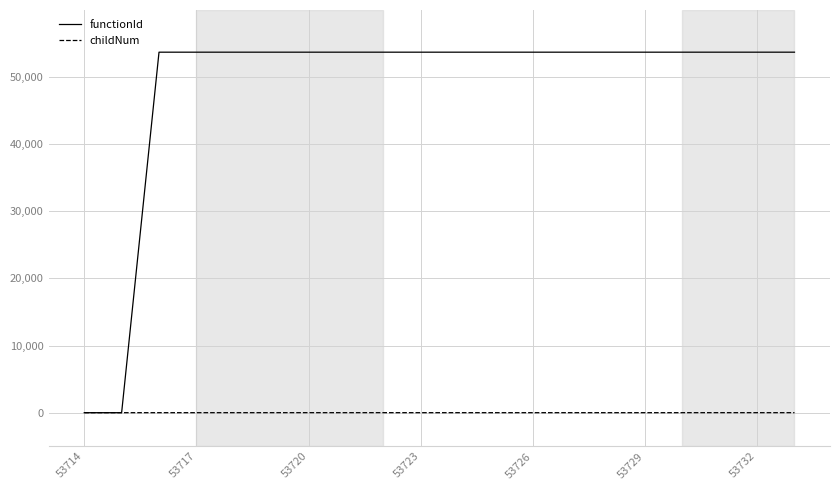

What is the greatest value displayed?

53715